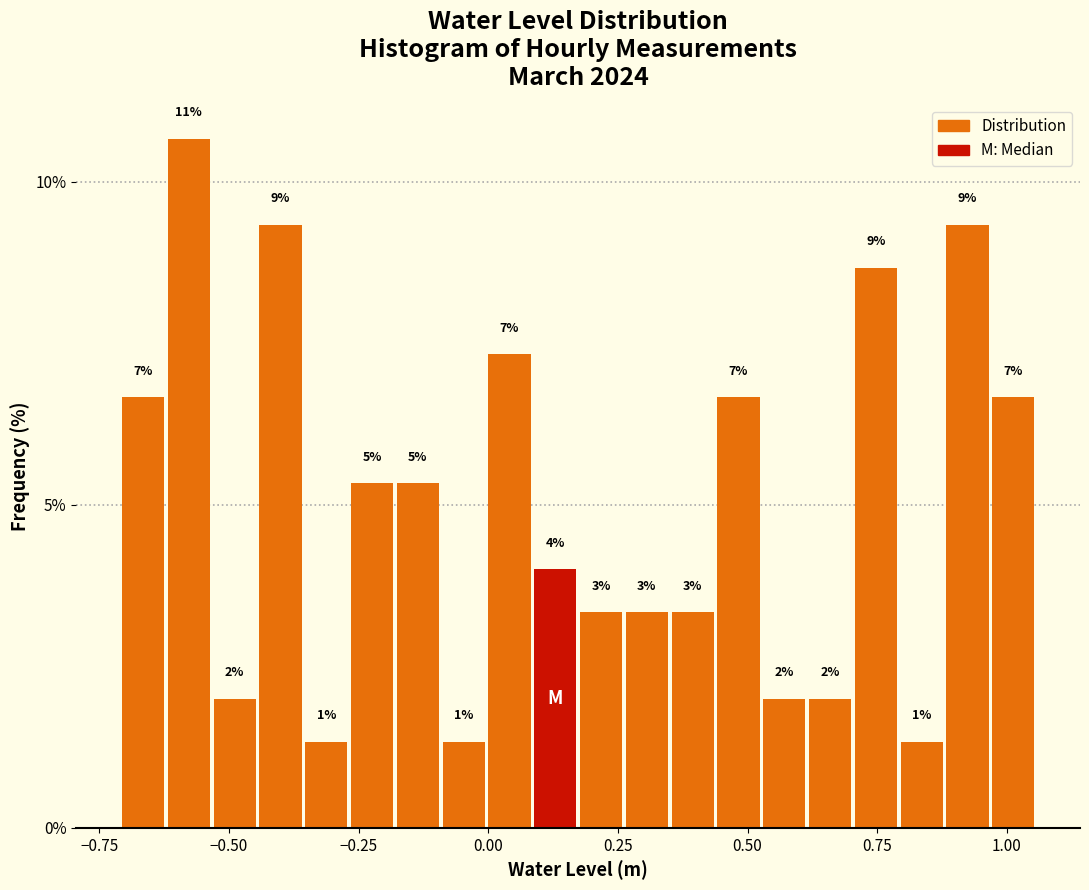

Read against the x-axis, roughly where is the centre of the tallest bar?

-0.60